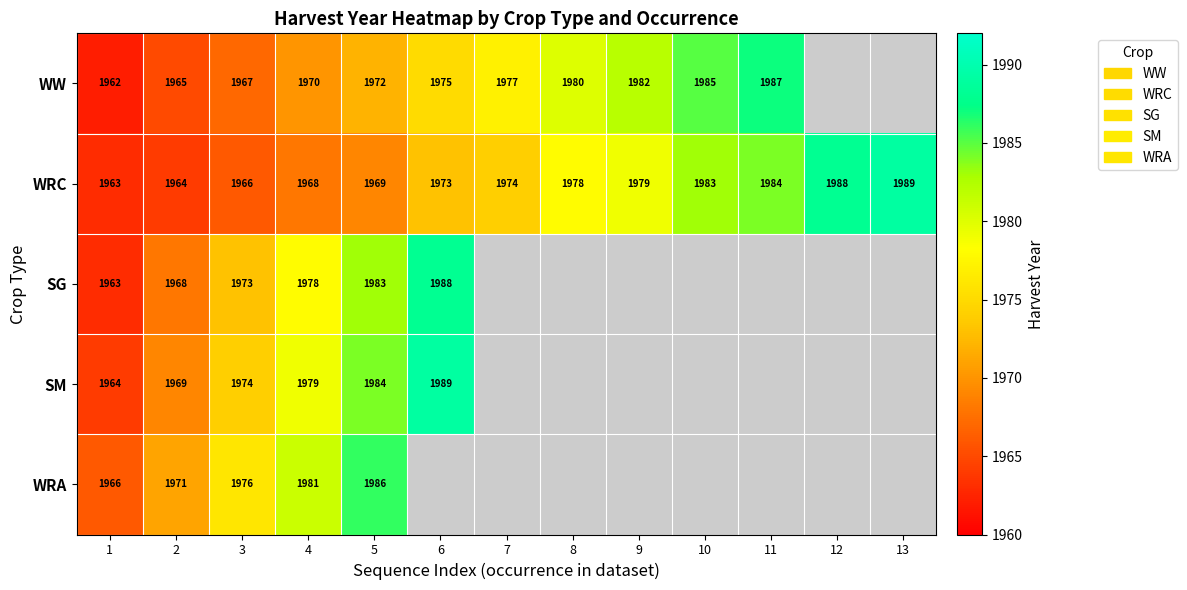

List the series in order of their peak value, lowest first.

WRA, WW, SG, WRC, SM